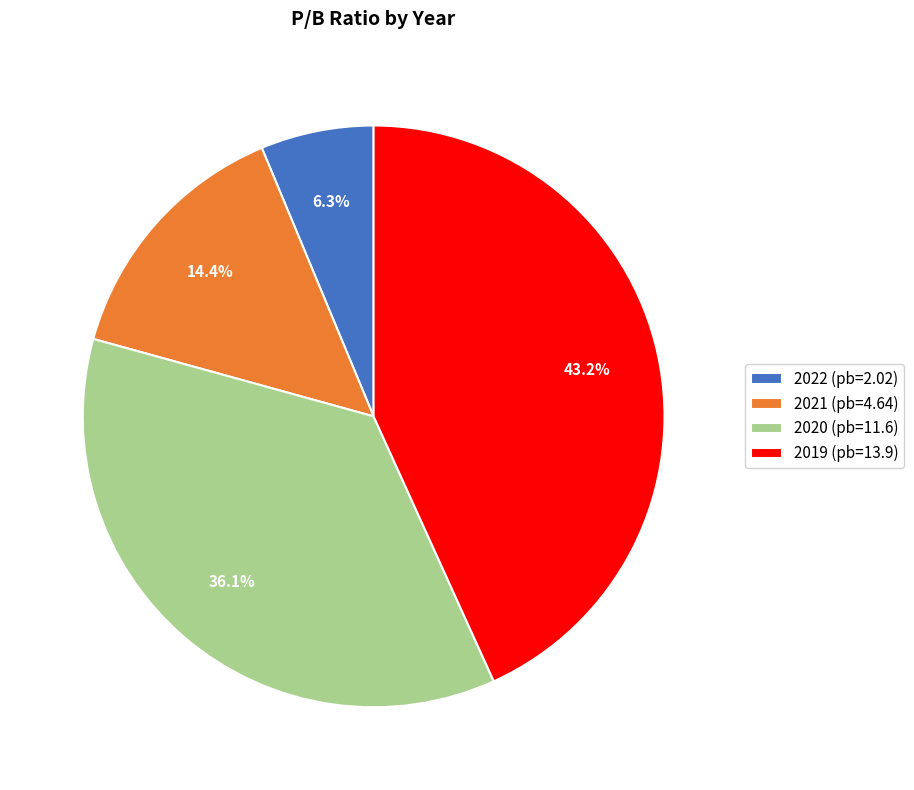

To the nearest percent, what is the difference between the 2020 and 2022 slice percentages?

30%